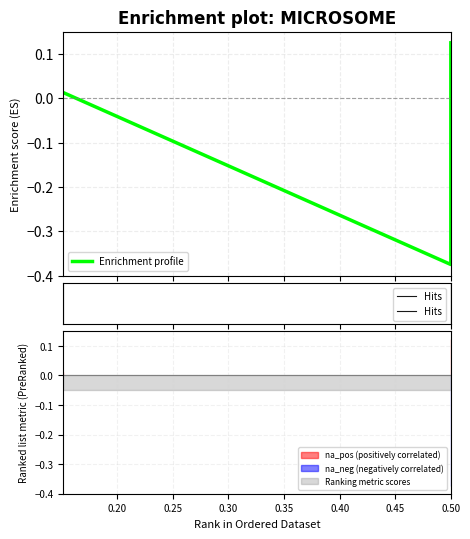

Where does the data first go above 0?

0.5